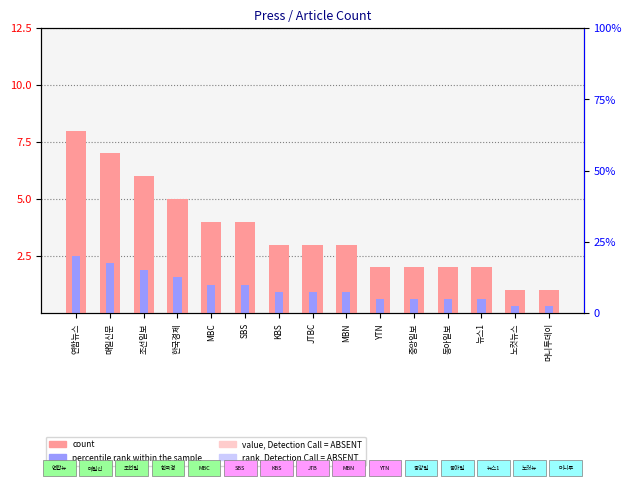

What is the value of the percentile rank within the sample bar at the 5th from the left?

1.2